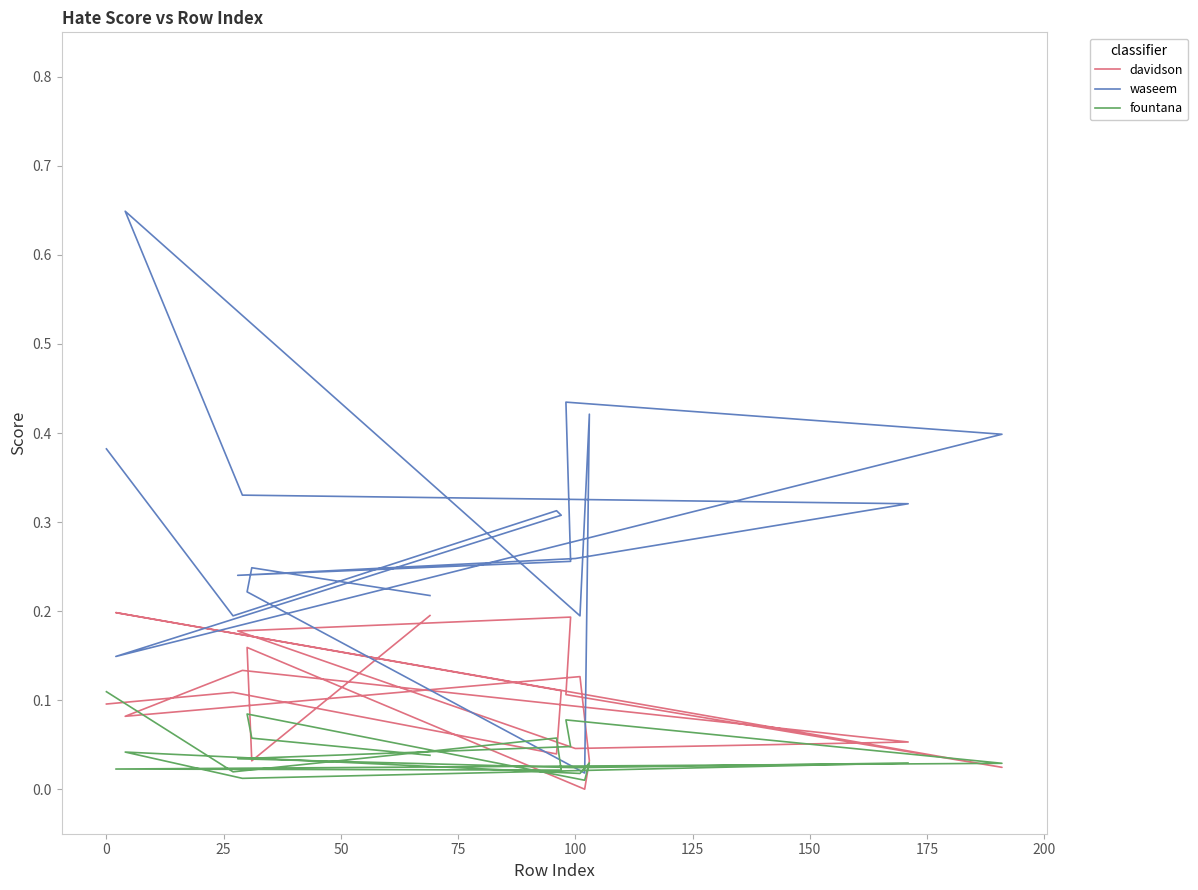

Rank the series by their maximum value, from highest to lowest.

waseem, davidson, fountana